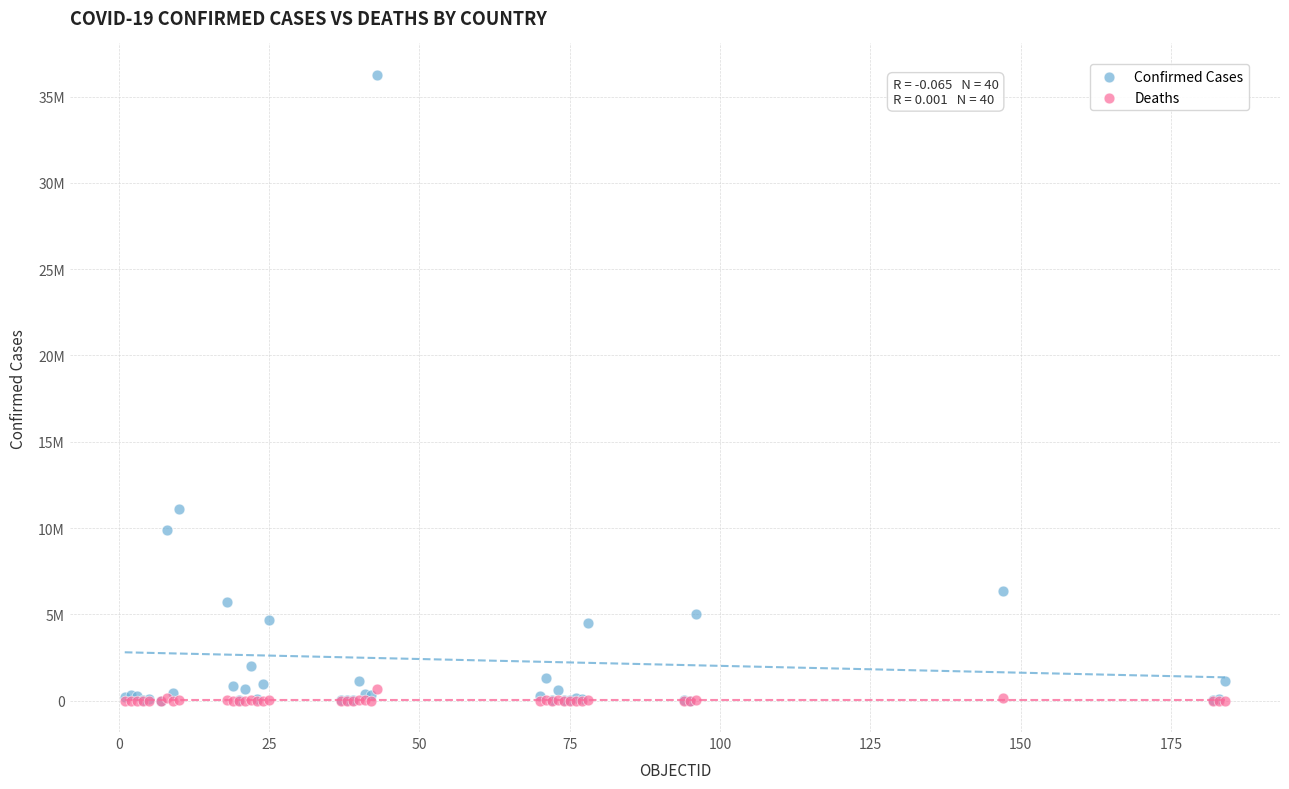

What are all the series names shown in the legend?

Confirmed Cases, Deaths